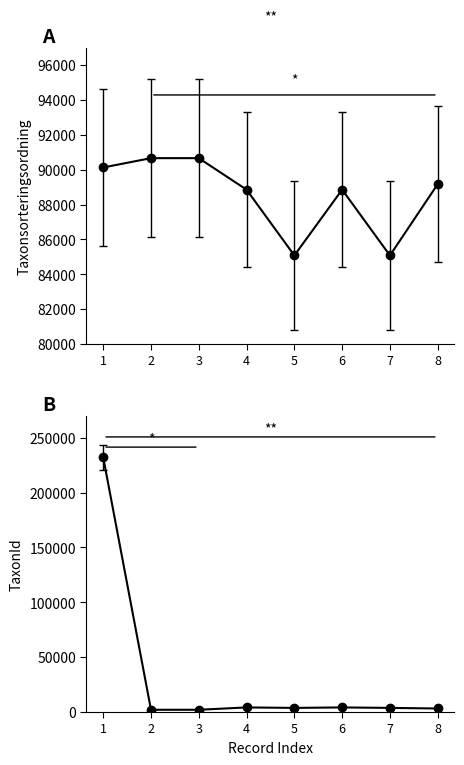

In Taxonsorteringsordning, how many points are lower than both neighbors (excluding endpoints)?

2